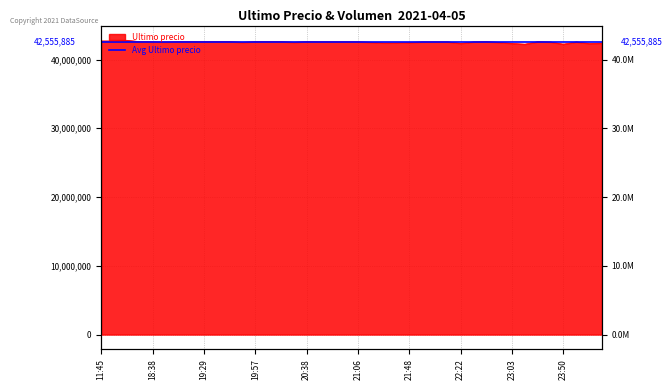

Where does the data first go above 42579906?

11:45